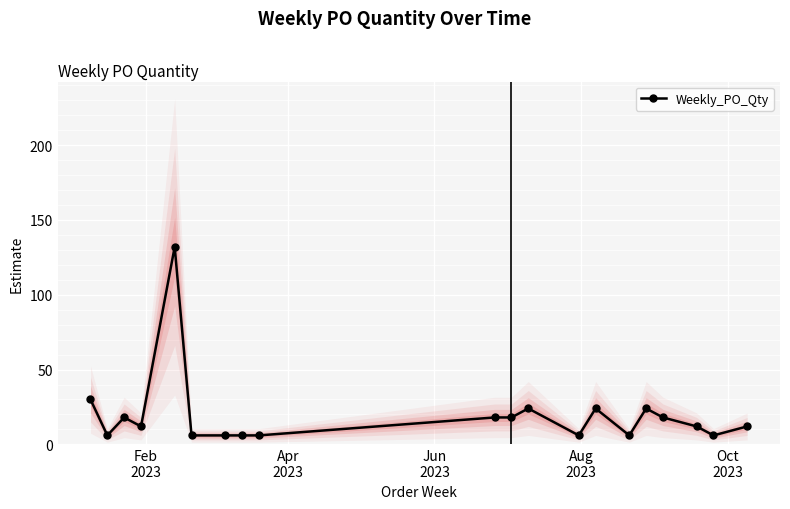

How many values exceed 12?

9